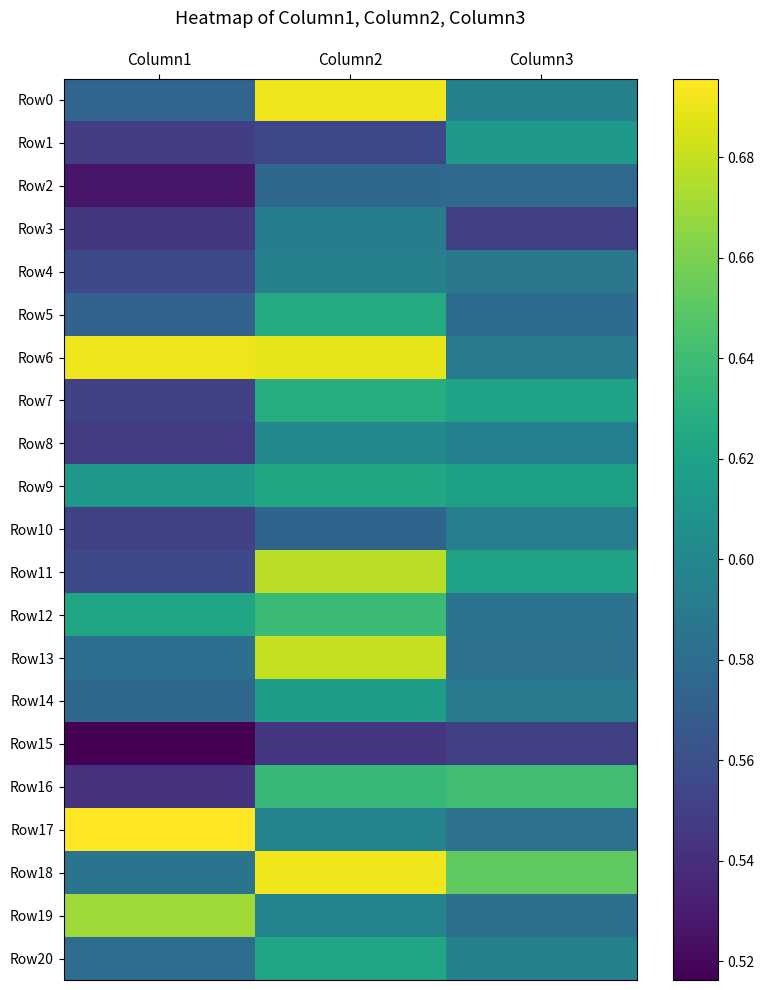

At which category is the sum across all series the highest?

Column2